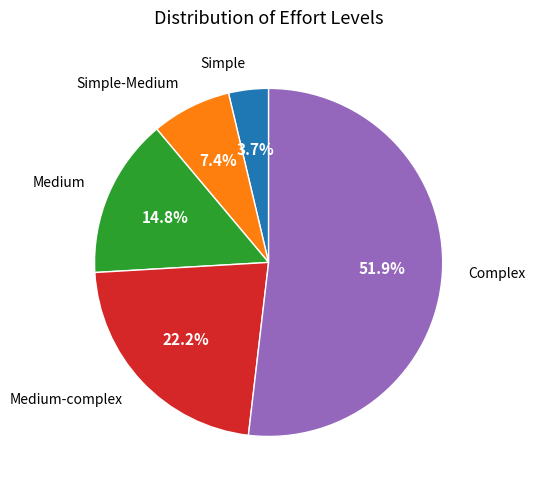

How many segments does this pie chart have?

5